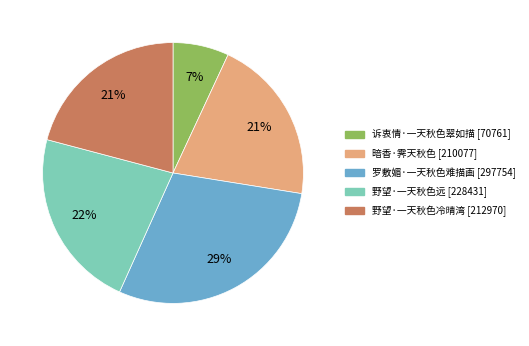

Which has a higher value, 诉衷情·一天秋色翠如描 or 野望·一天秋色冷晴湾?

野望·一天秋色冷晴湾